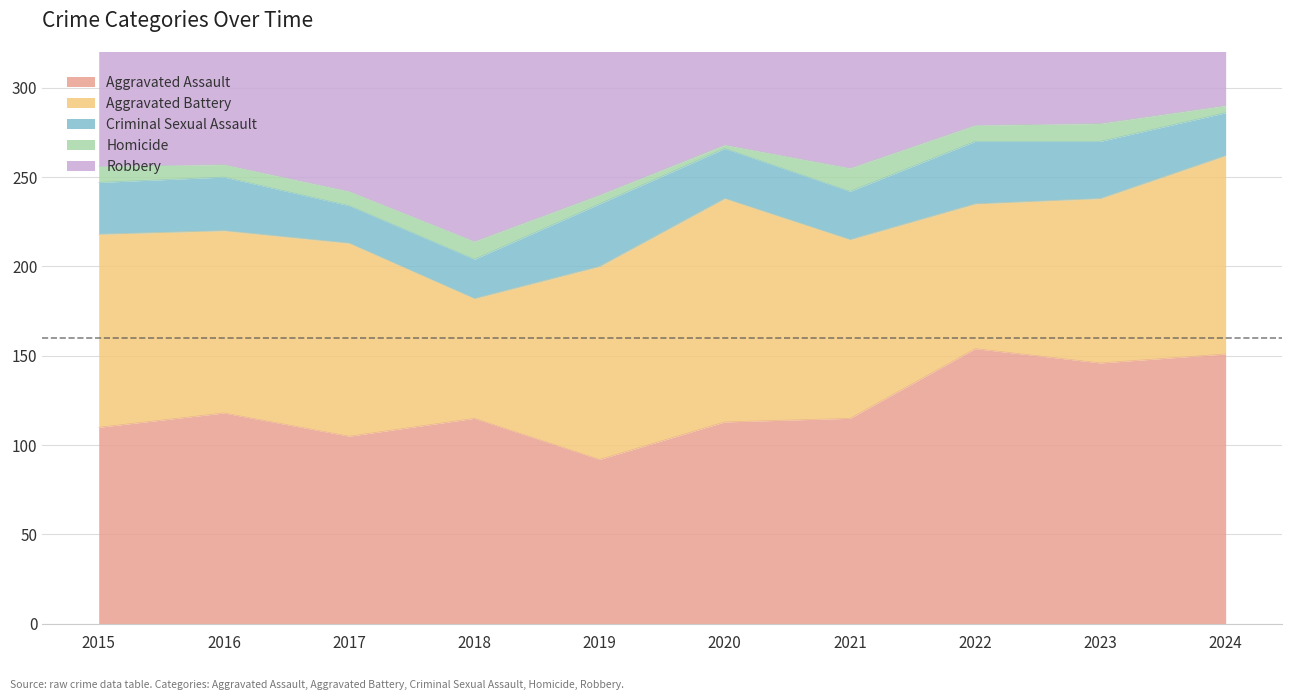

What is the difference between the Homicide values at 2024 and 2022?

5